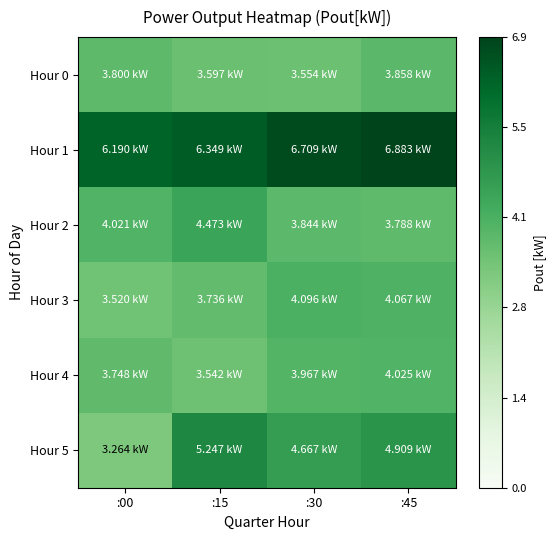

Reading left to right, extract all data points from this chart.

Hour 0: :00=3.8	:15=3.6	:30=3.6	:45=3.9
Hour 1: :00=6.2	:15=6.3	:30=6.7	:45=6.9
Hour 2: :00=4.0	:15=4.5	:30=3.8	:45=3.8
Hour 3: :00=3.5	:15=3.7	:30=4.1	:45=4.1
Hour 4: :00=3.7	:15=3.5	:30=4.0	:45=4.0
Hour 5: :00=3.3	:15=5.2	:30=4.7	:45=4.9